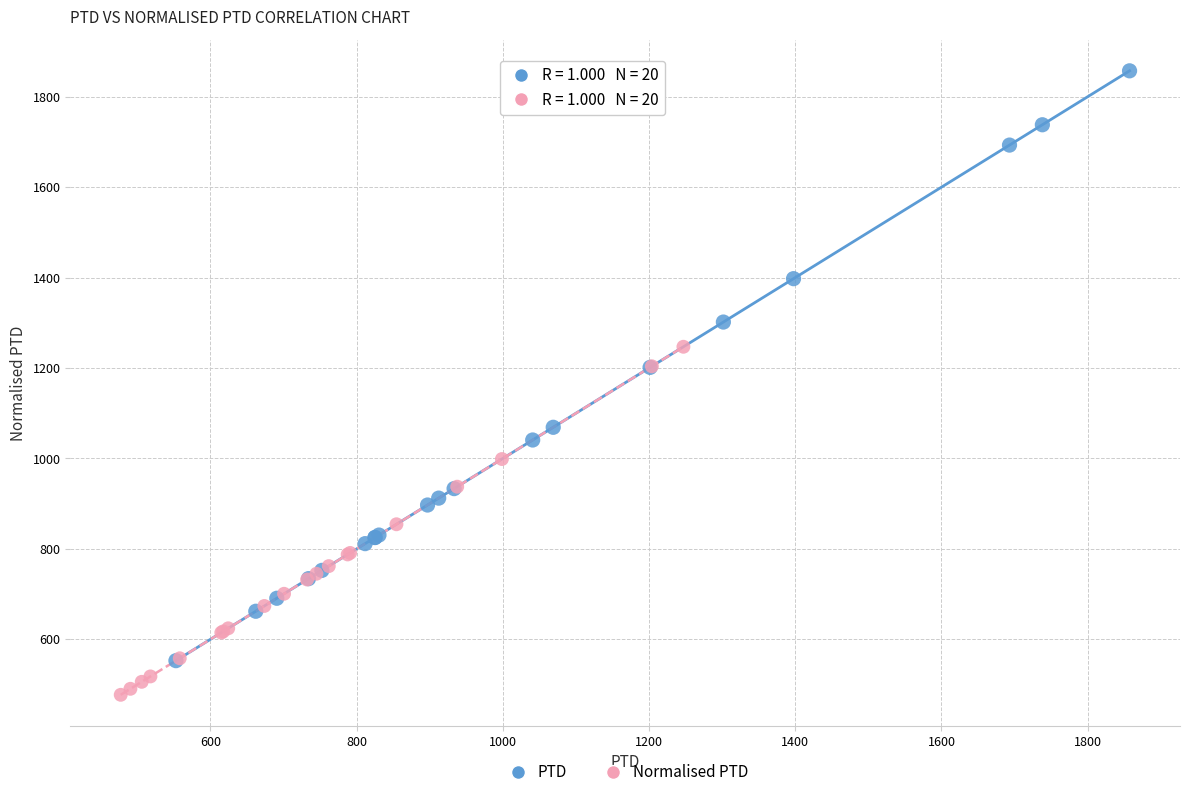

Which series contains the highest Y value?

PTD